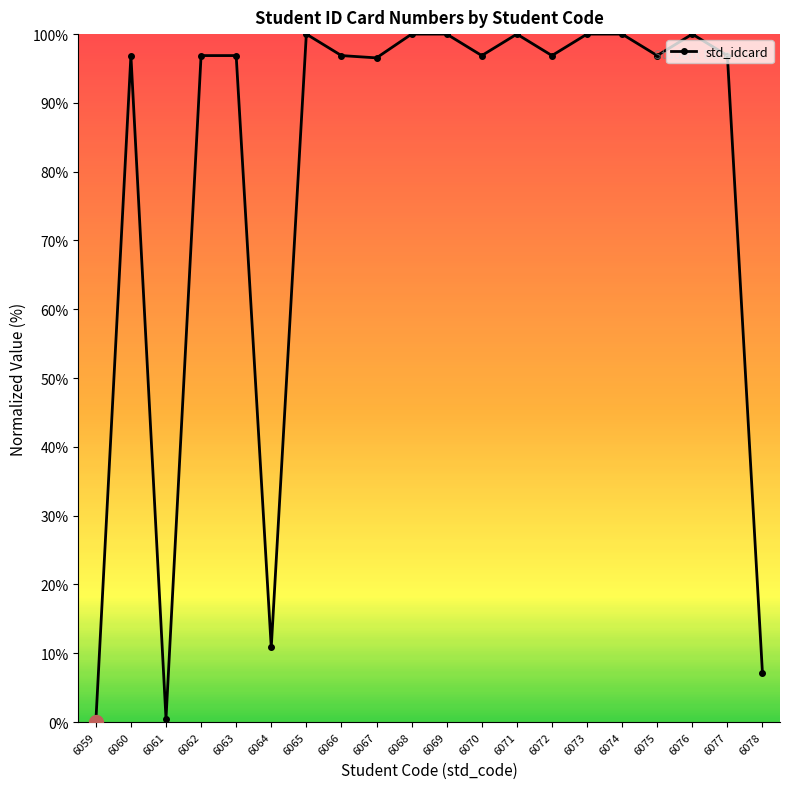

What is the greatest value displayed?

100.0